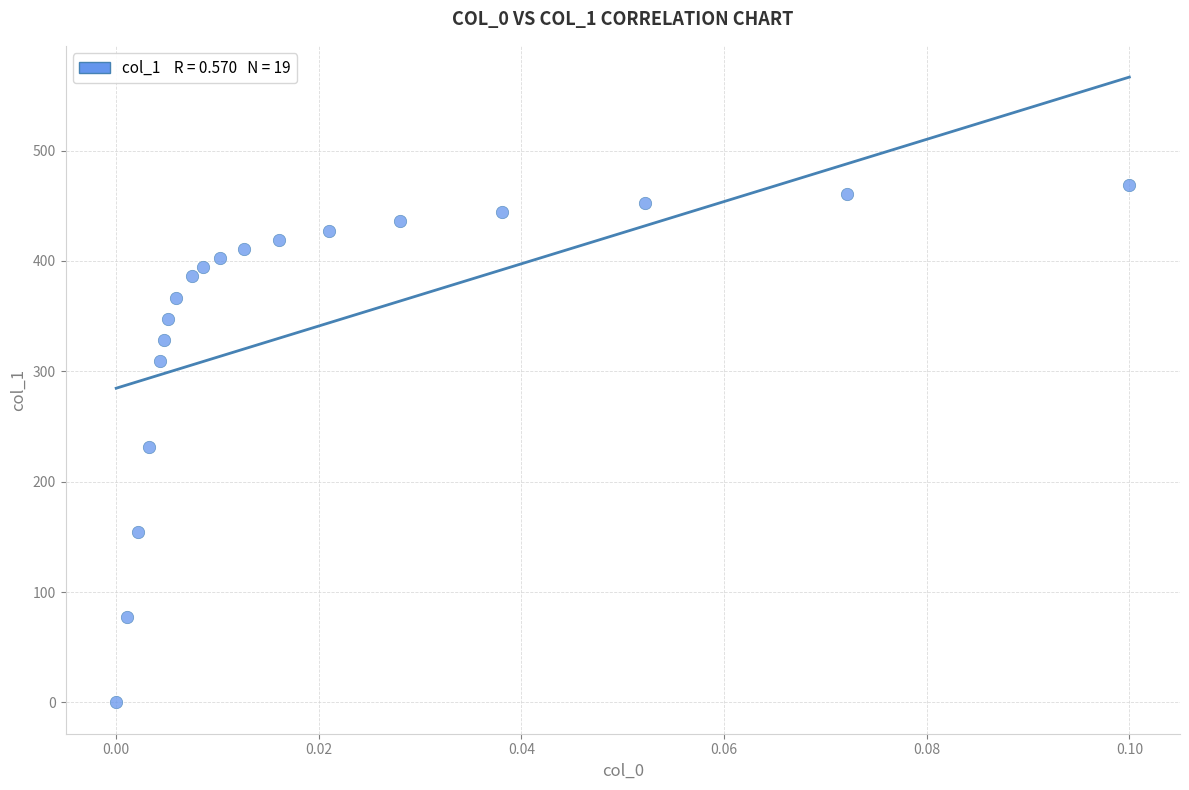

What is the range of Y values (max minus min)?

468.8